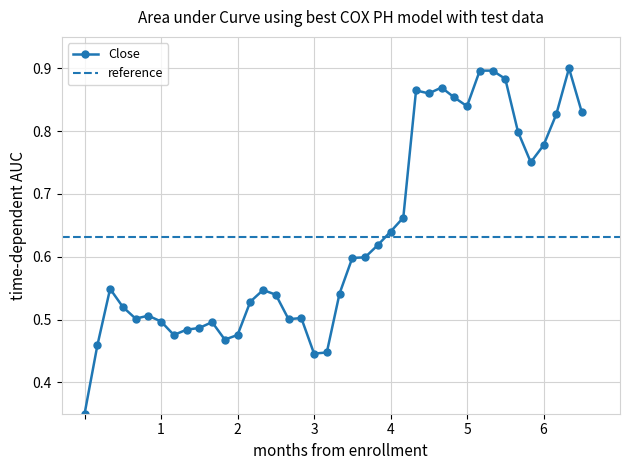

True or false: Close has a value of 0.2 at 6.

False